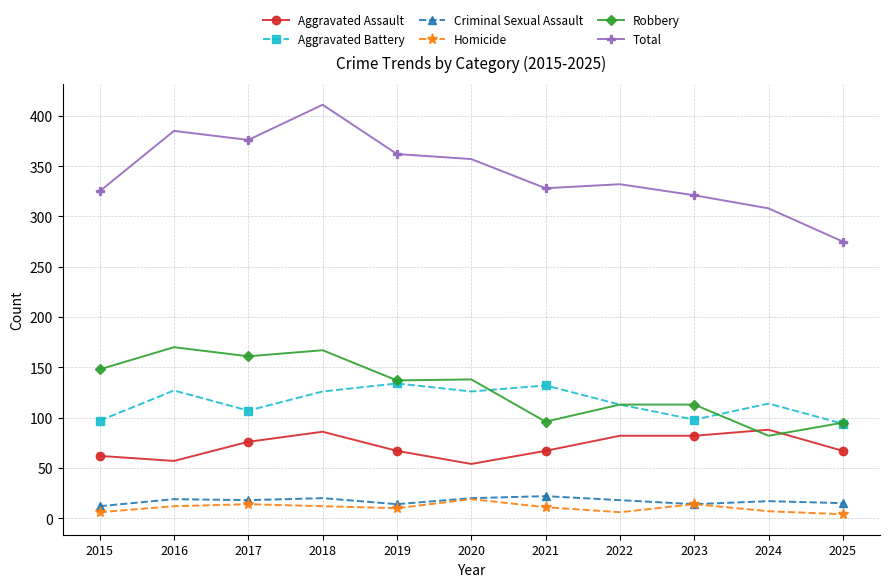

Which series has the largest total across all categories?

Total